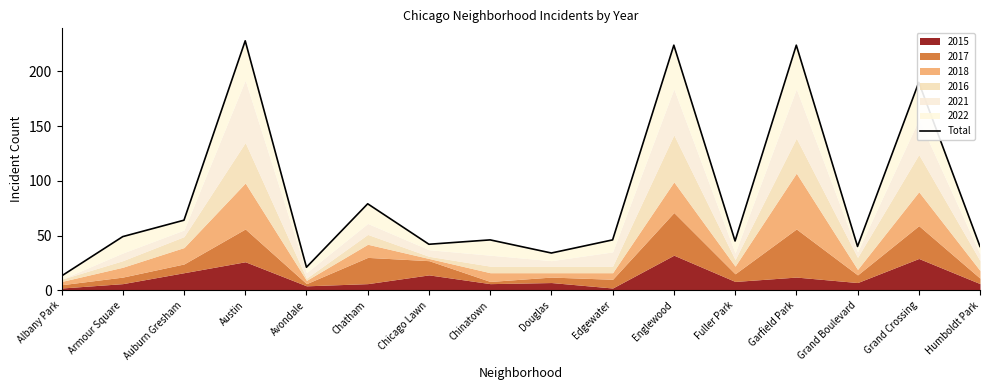

What is the sum of all values?

1385